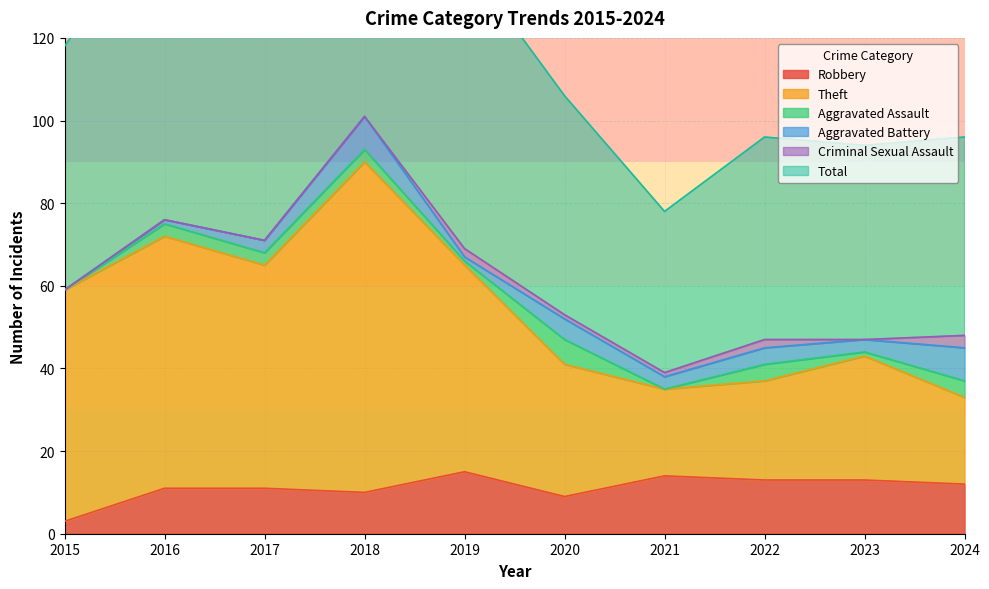

True or false: Total and Theft cross at least once.

False